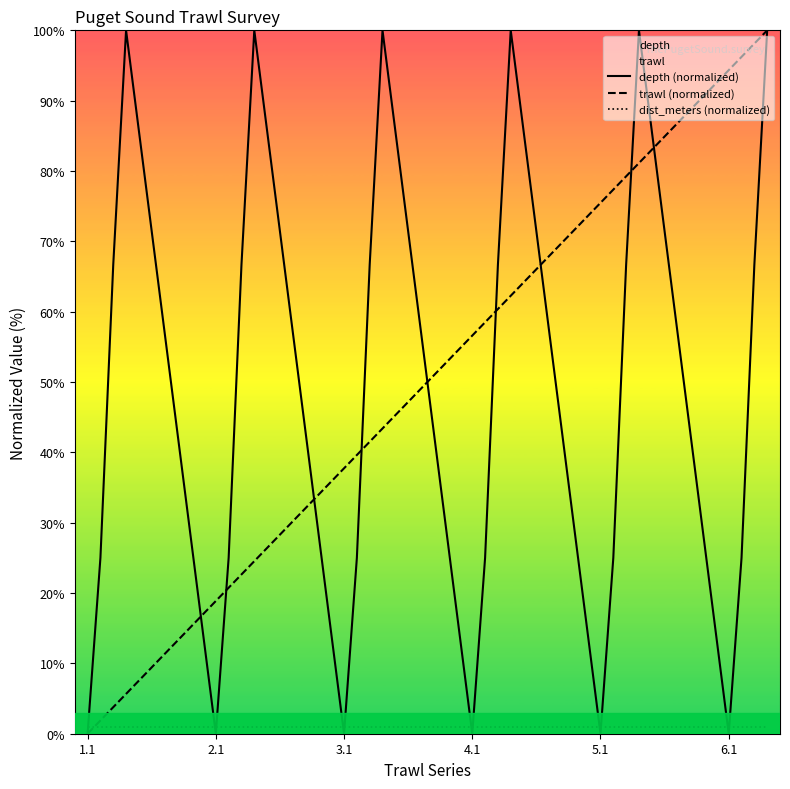

Is it true that trawl (normalized) equals 27.5 at 5.1?

False